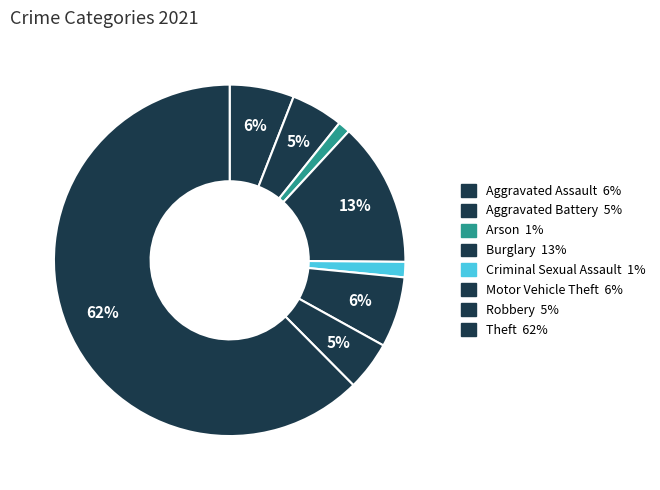

Does Arson represent more than half of the total?

No